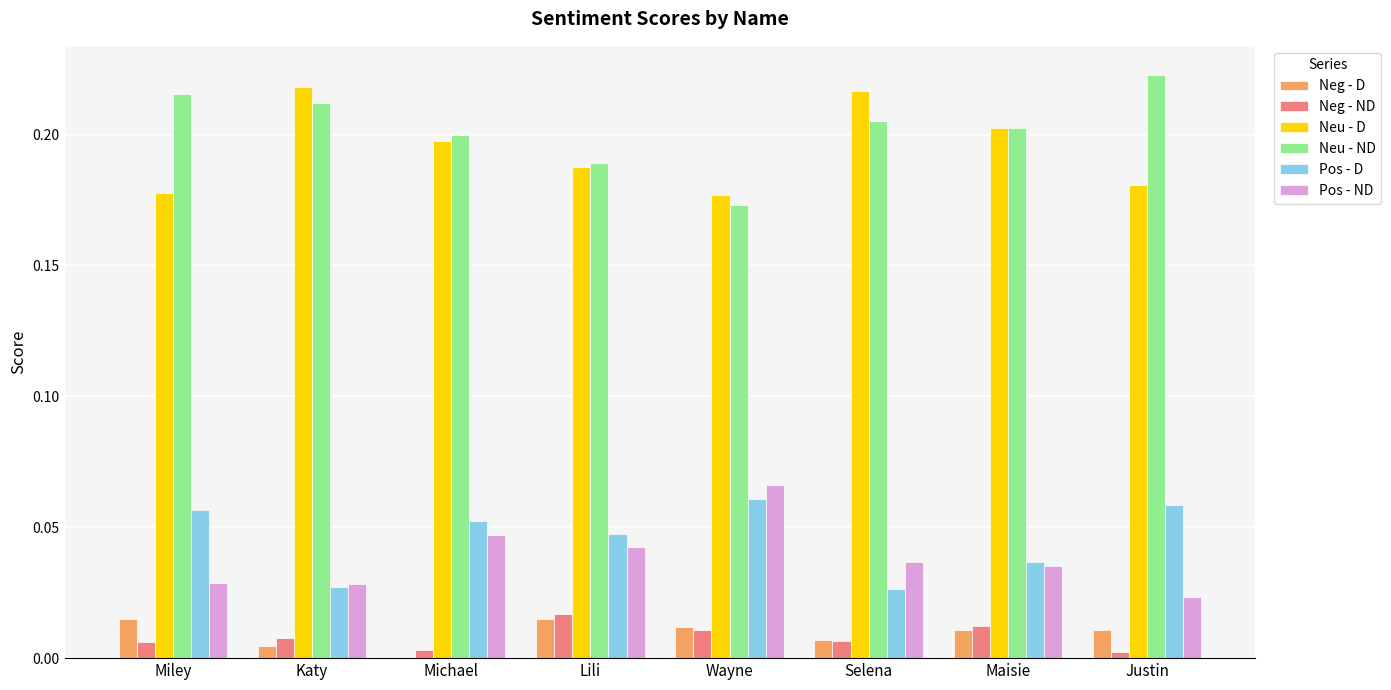

How many groups of bars are there?

8